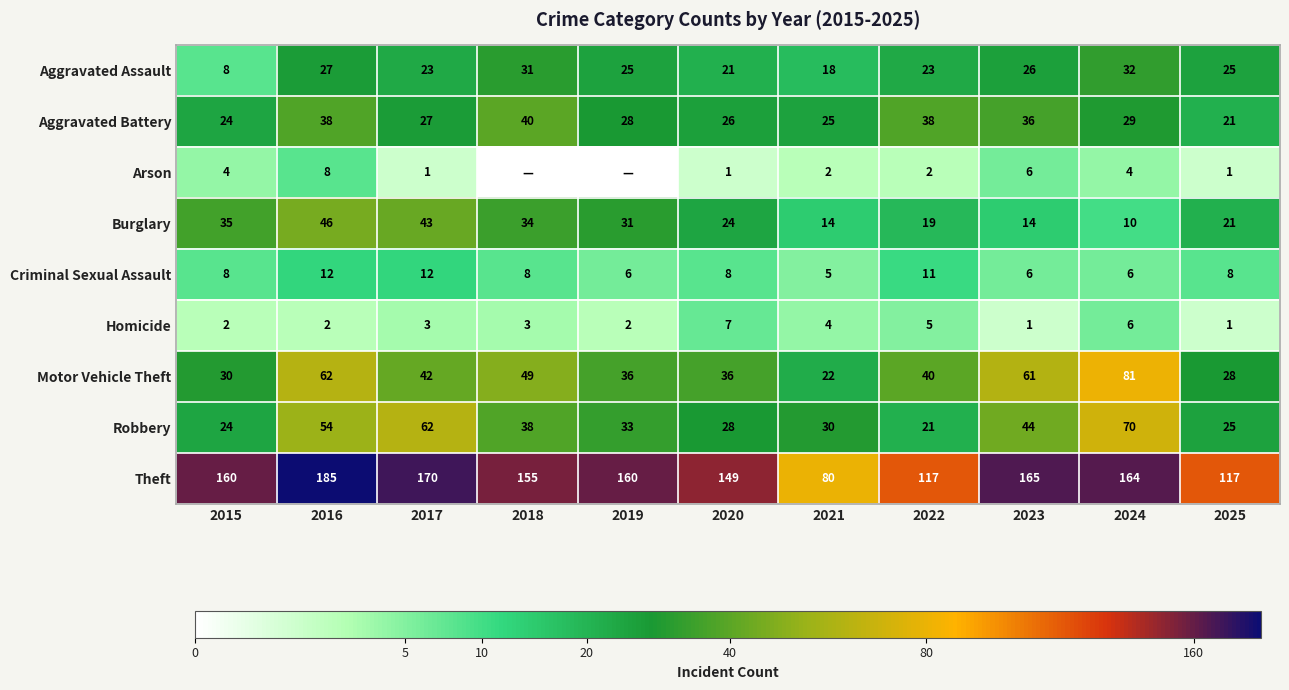

Which series changed the most between 2017 and 2024?

Motor Vehicle Theft